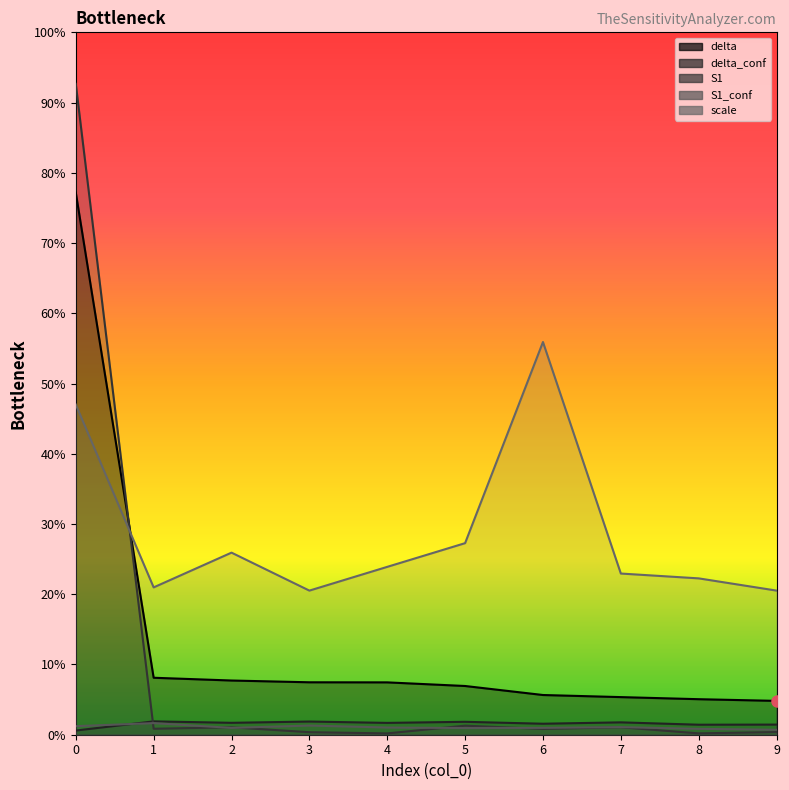

True or false: S1 has a value of 0.0 at 5.

False